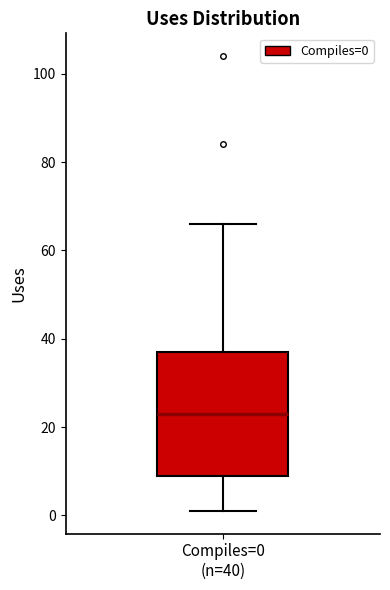

Read this box plot against the y-axis: the position of the median line, the range covered by the box, and the ends of both whiskers. The values are not printed on the chart, so give them approximately, as read against the axis.

median 24, box 10 to 38, whiskers 2 to 66